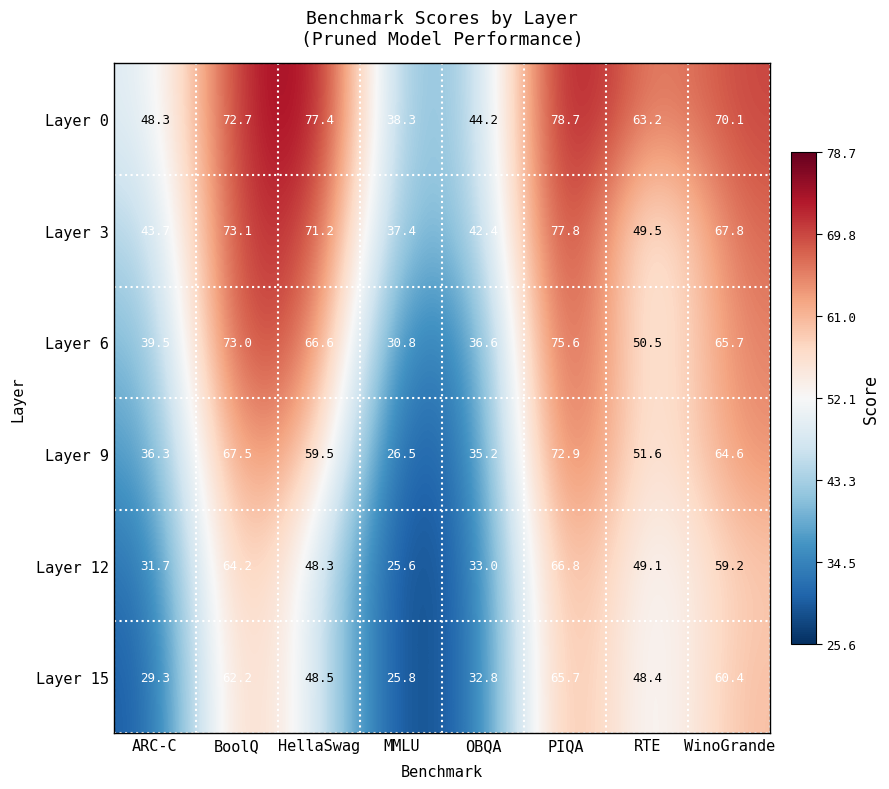

At which category is the sum across all series the highest?

PIQA